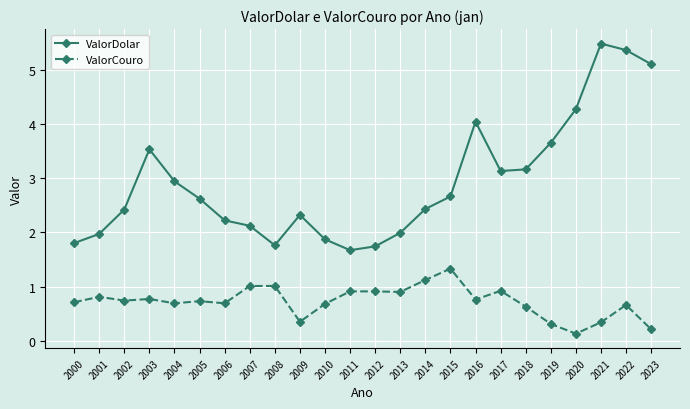

Does the chart display data point markers on the line(s)?

Yes